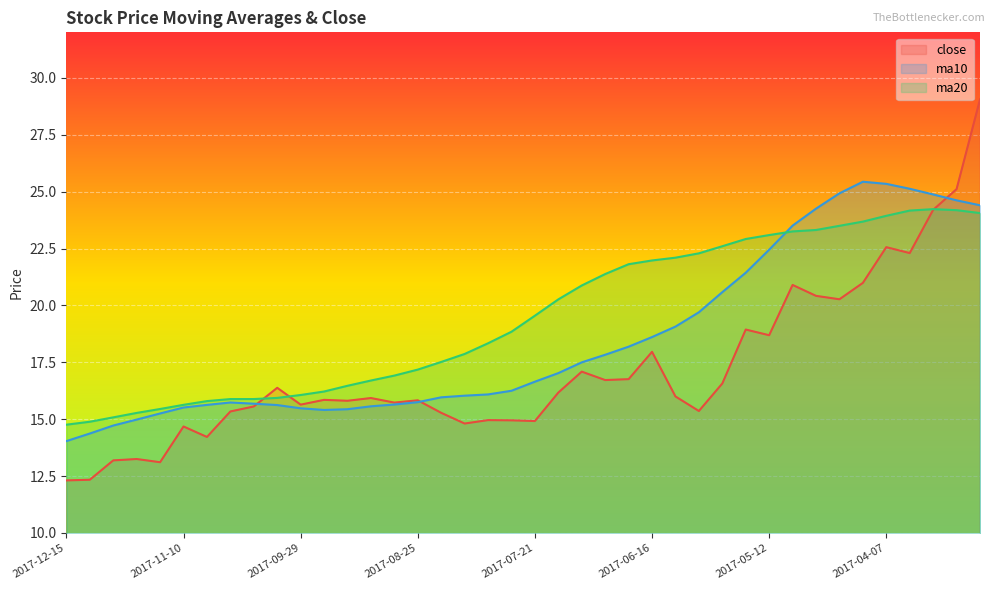

What is the approximate value of ma10 at 2017-11-10?

15.5